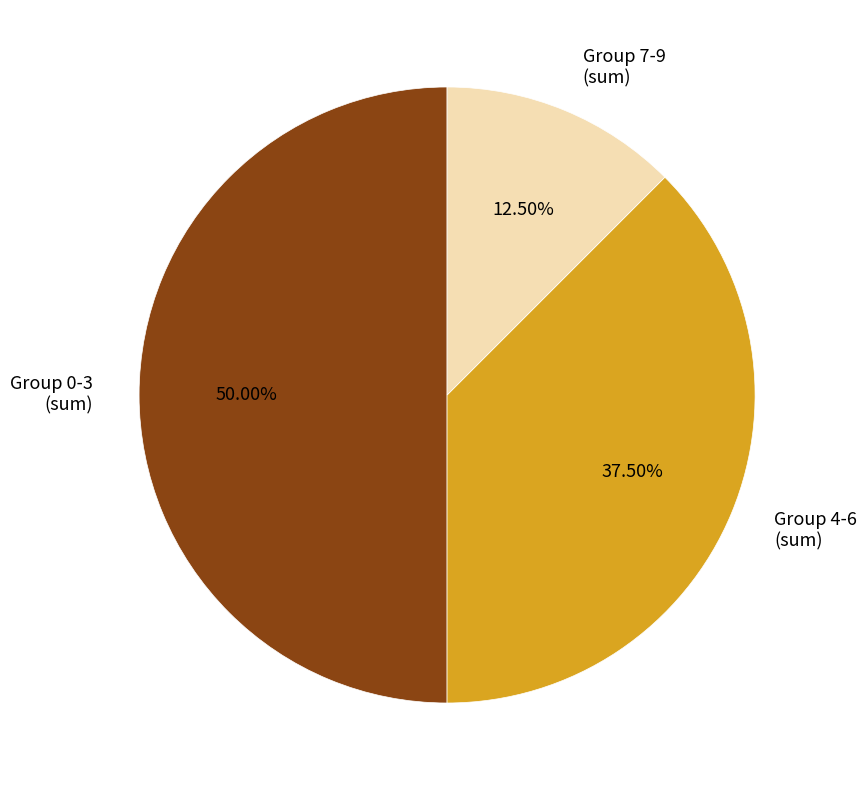

Rank the categories by value from highest to lowest.

Group 0-3 (sum), Group 4-6 (sum), Group 7-9 (sum)